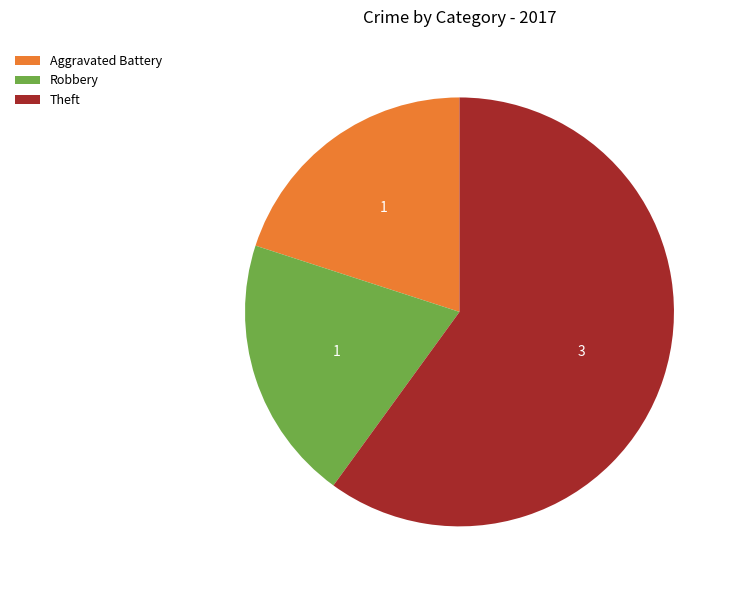

Is the sum of Robbery and Theft greater than half?

Yes